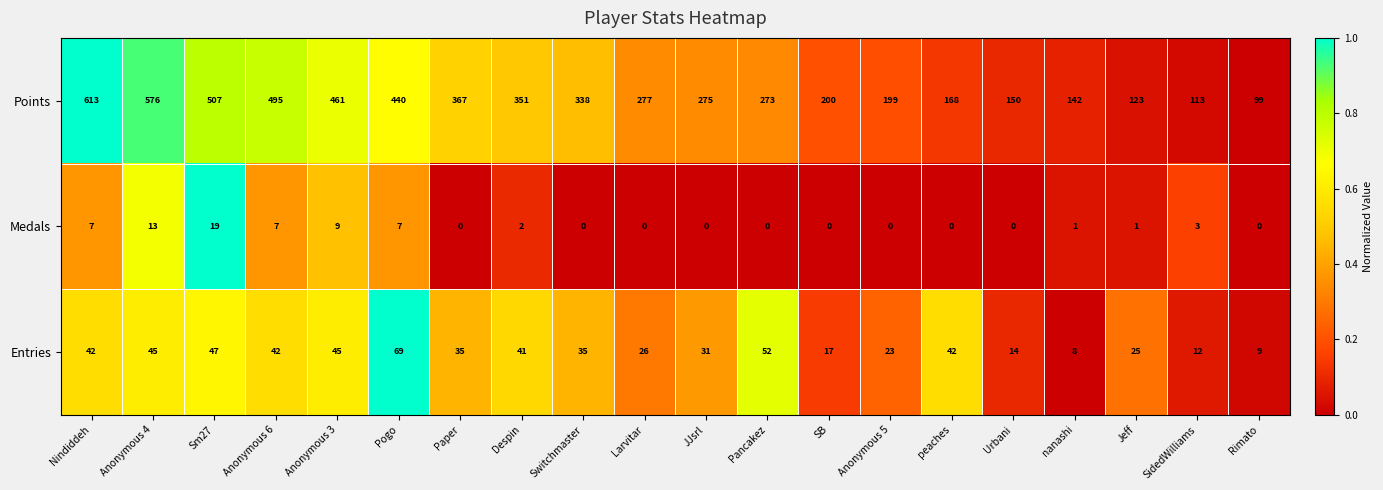

Which series changed the most between Anonymous 6 and nanashi?

Points